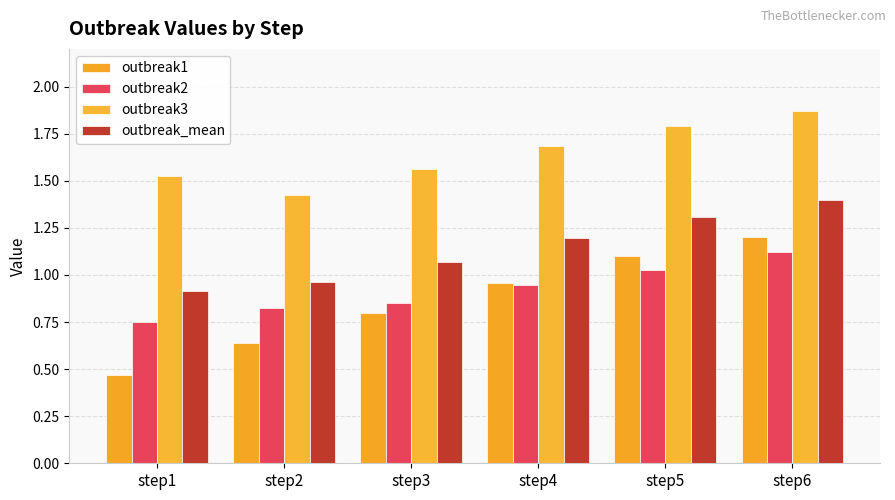

At which label does outbreak_mean first exceed 1?

step3